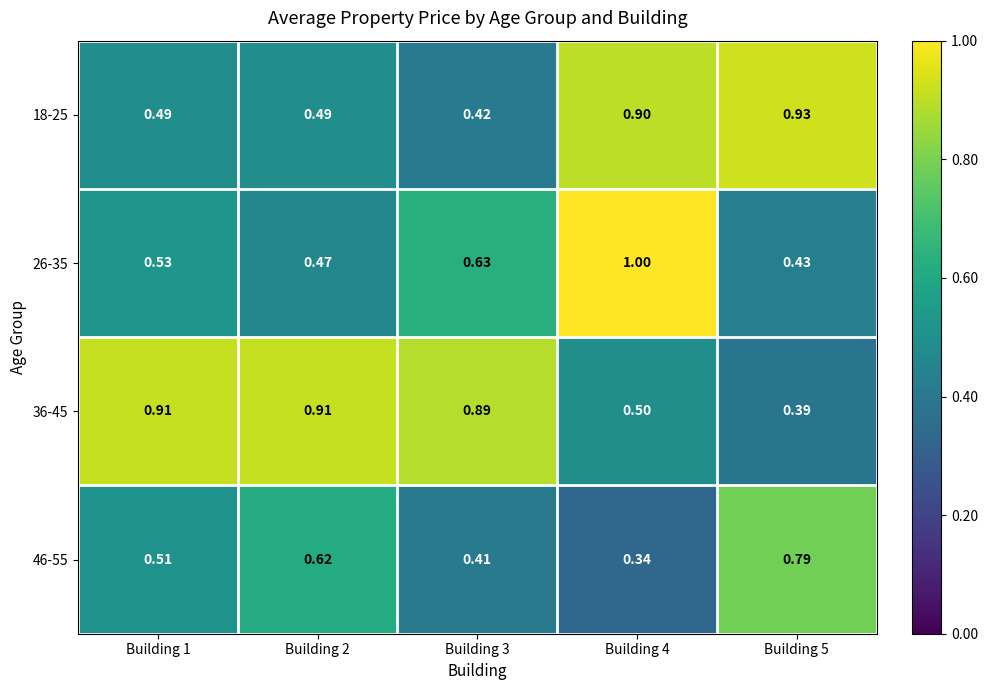

How many series are shown in this chart?

4